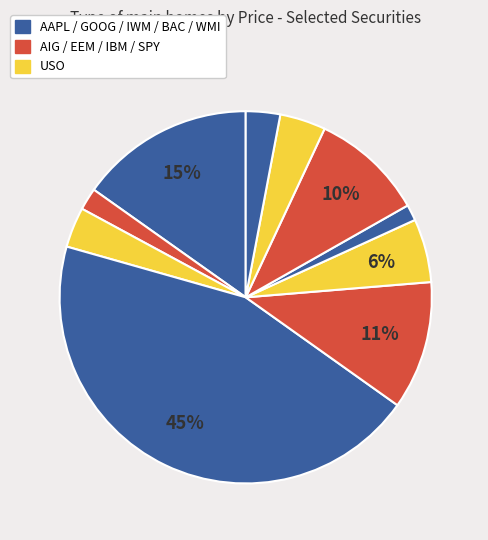

How many slices are in this pie chart?

10